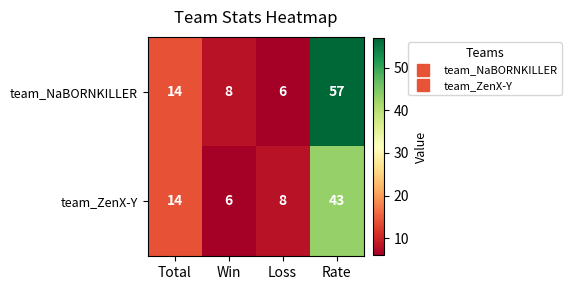

What is the greatest value displayed?

57